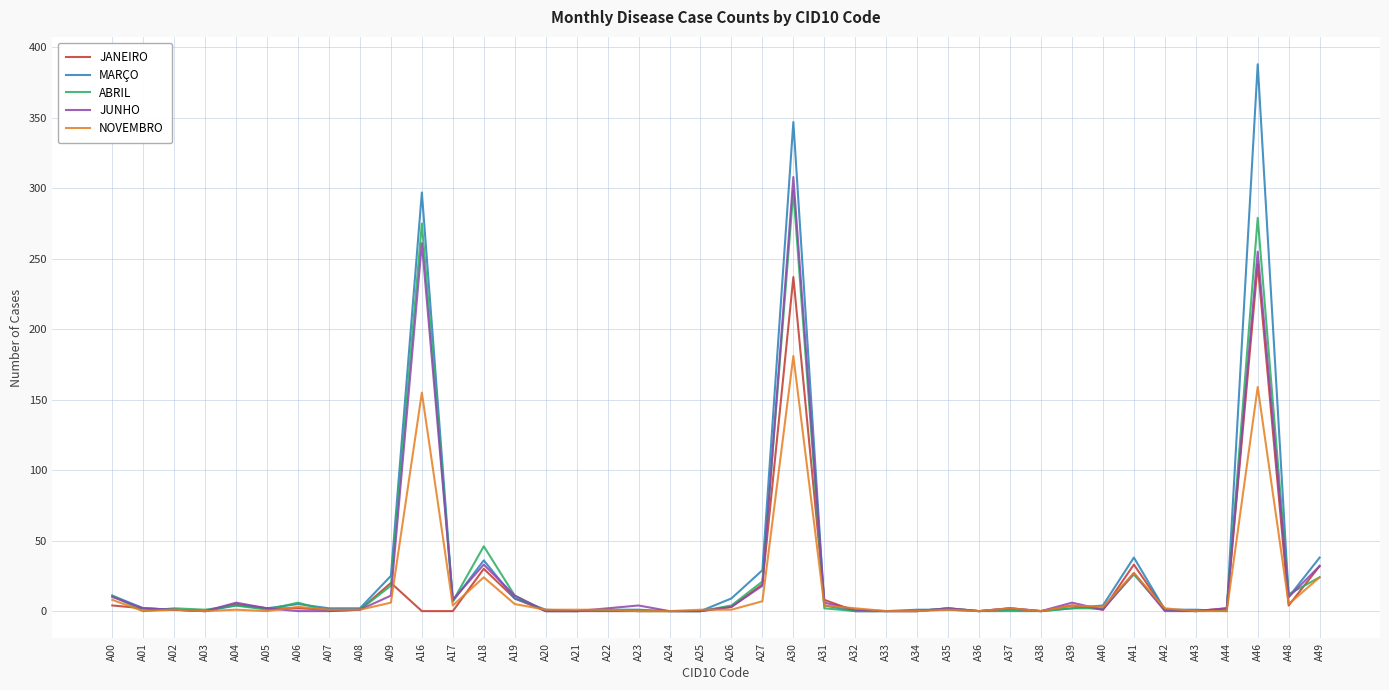

The ABRIL series shows 0 at A34. True or false?

True